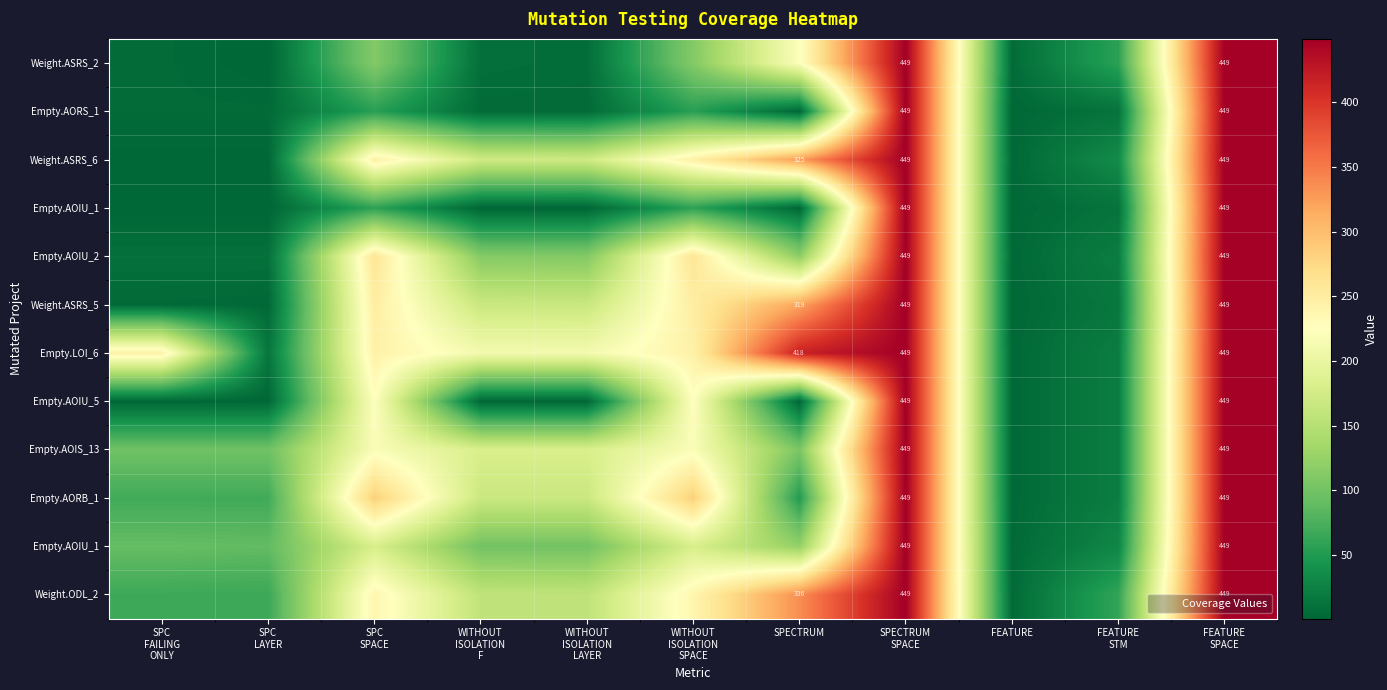

What is the maximum value shown in the chart?

449